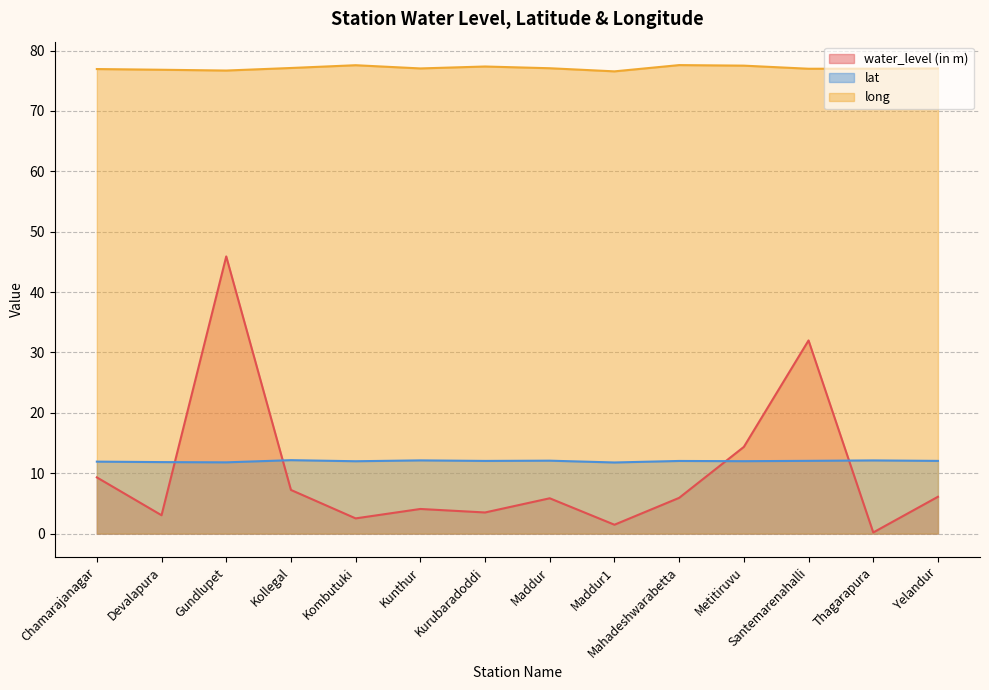

Is it true that water_level (in m) equals 2.5 at Mahadeshwarabetta?

False